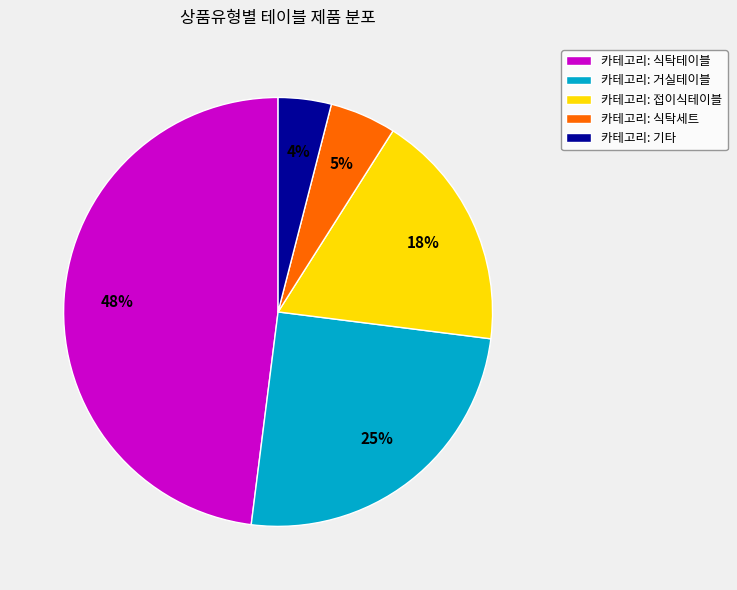

Does 카테고리: 접이식테이블 represent more than half of the total?

No